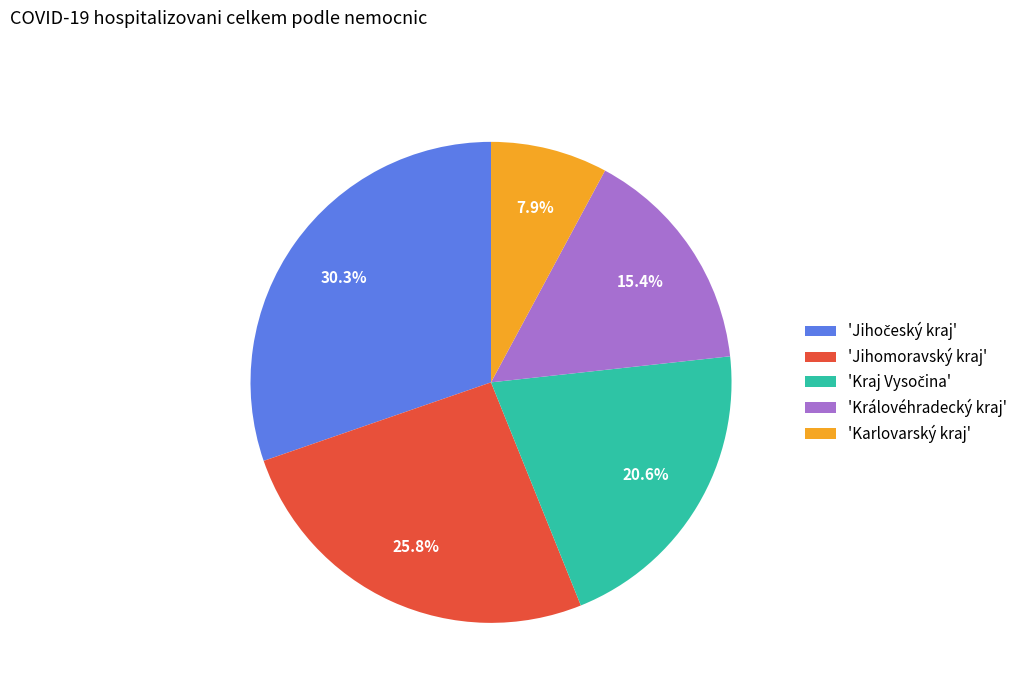

What portion of the pie excludes 'Královéhradecký kraj'?

84.6%